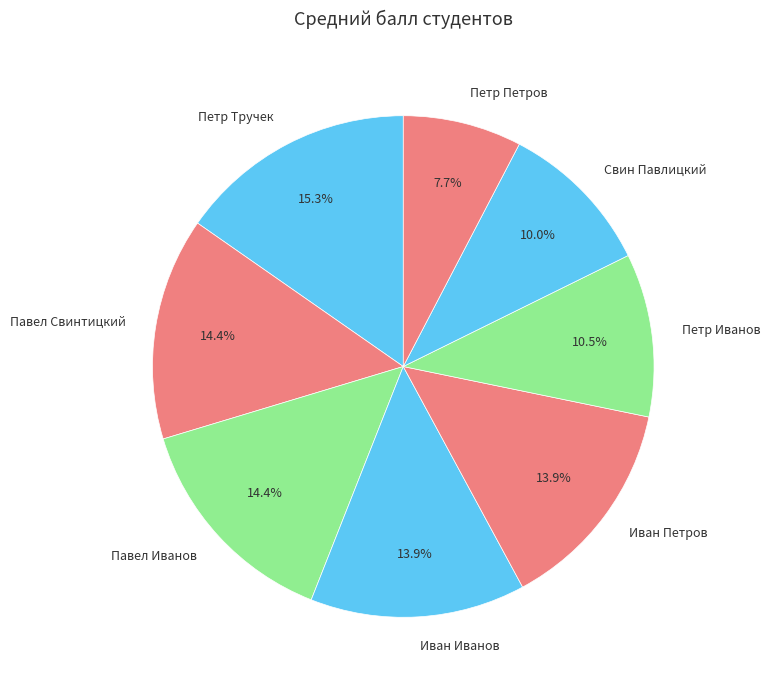

Which slice is the smallest?

Петр Петров